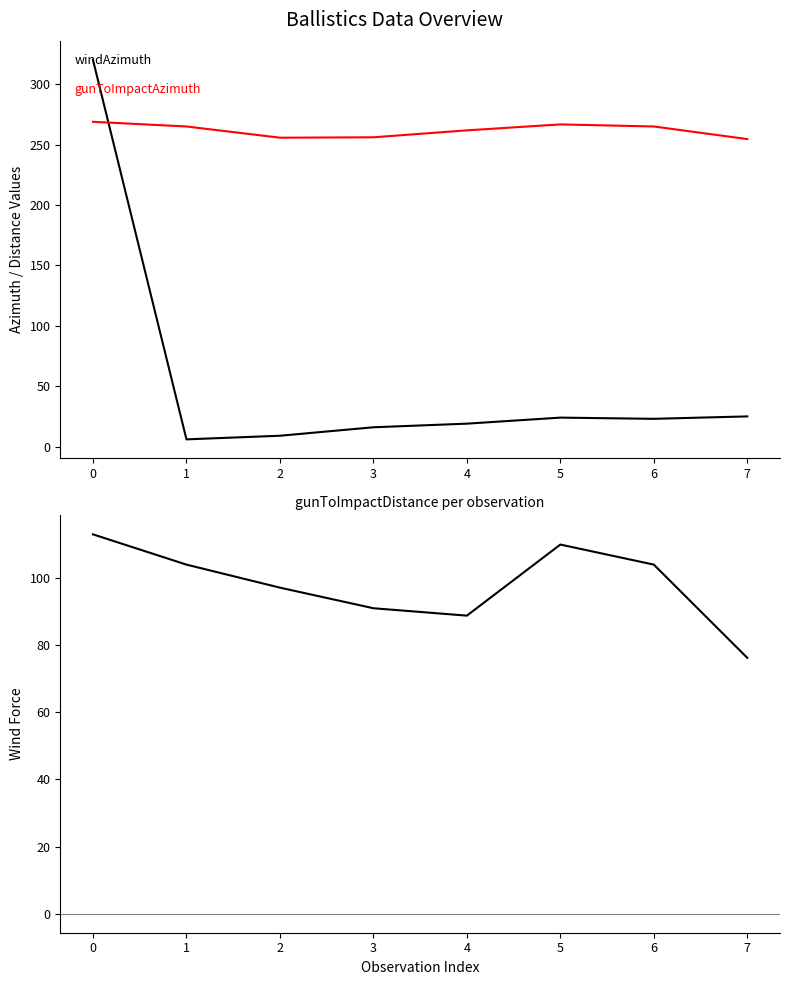

True or false: gunToImpactAzimuth has more than 1 interior local peaks.

False